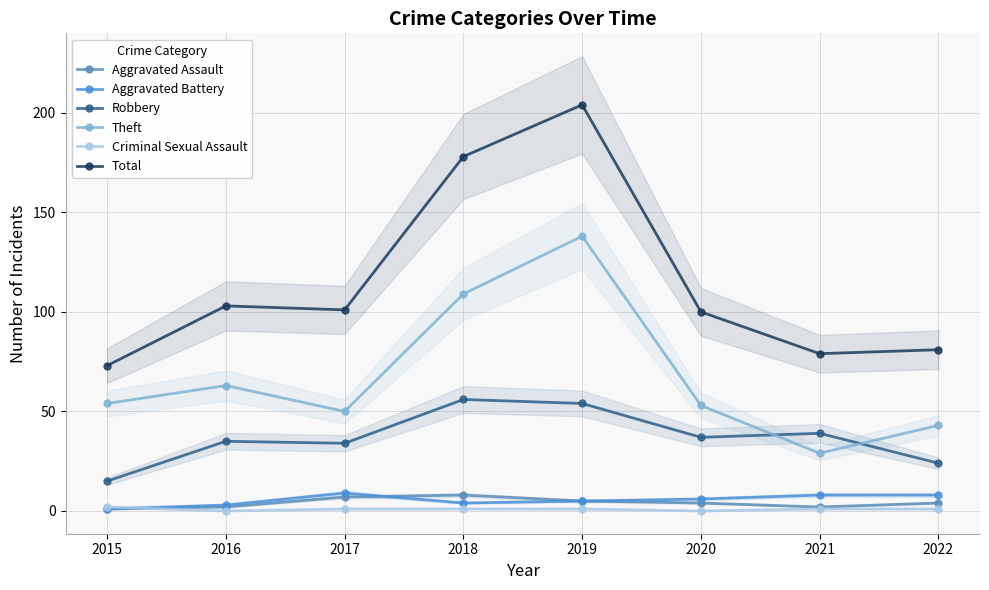

Is it true that Criminal Sexual Assault equals 1 at 2021?

True